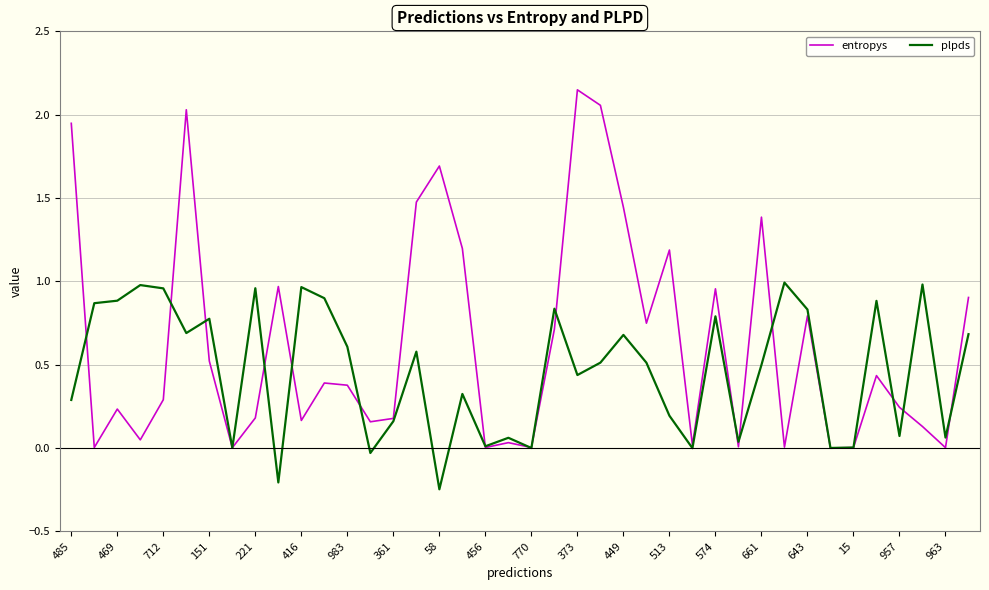

Which series has the widest spread of values?

entropys